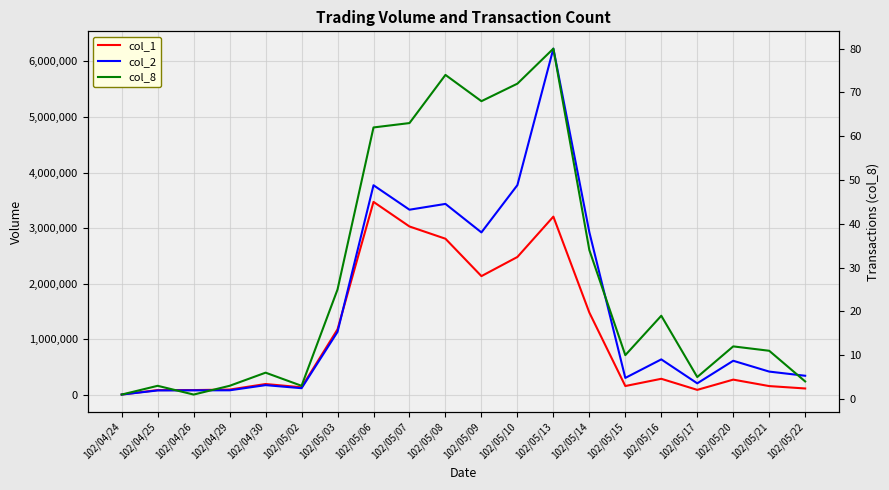

Is this an area chart (filled region under the line)?

No